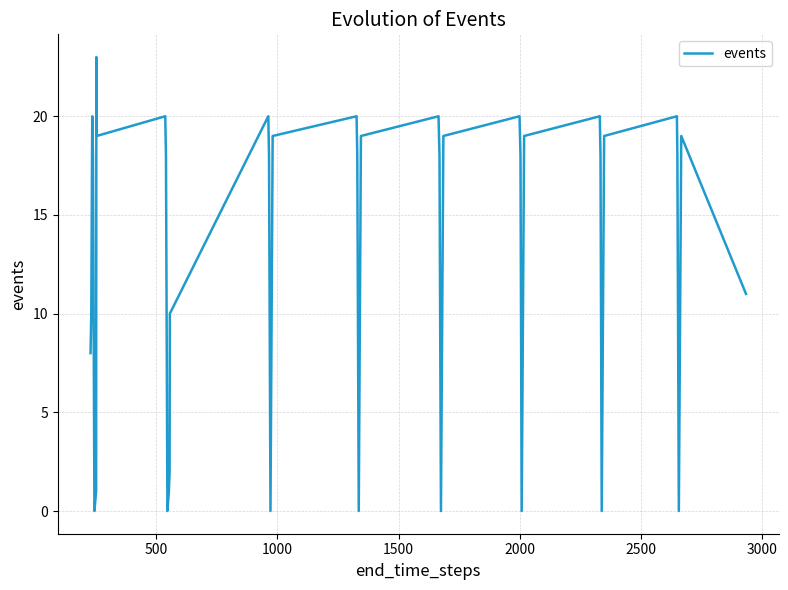

What is the difference between the maximum and minimum values?

23